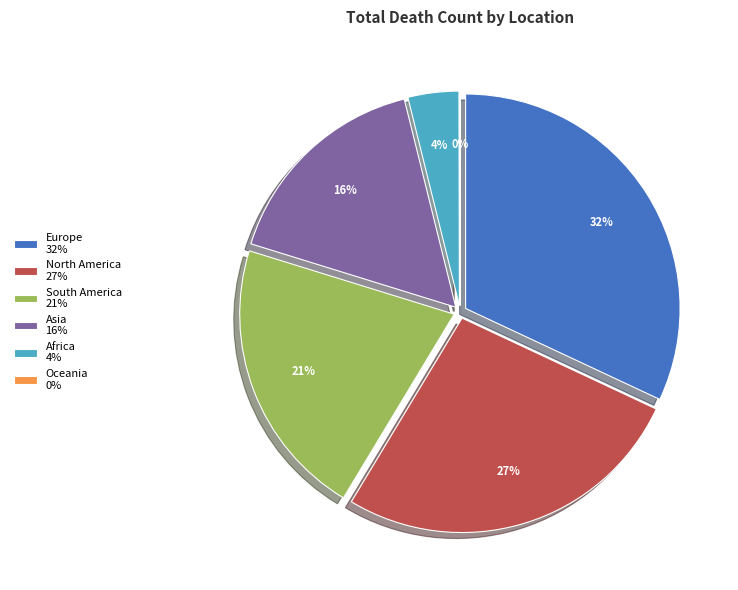

What is the ratio of the value at Africa to the value at Oceania?

116.4